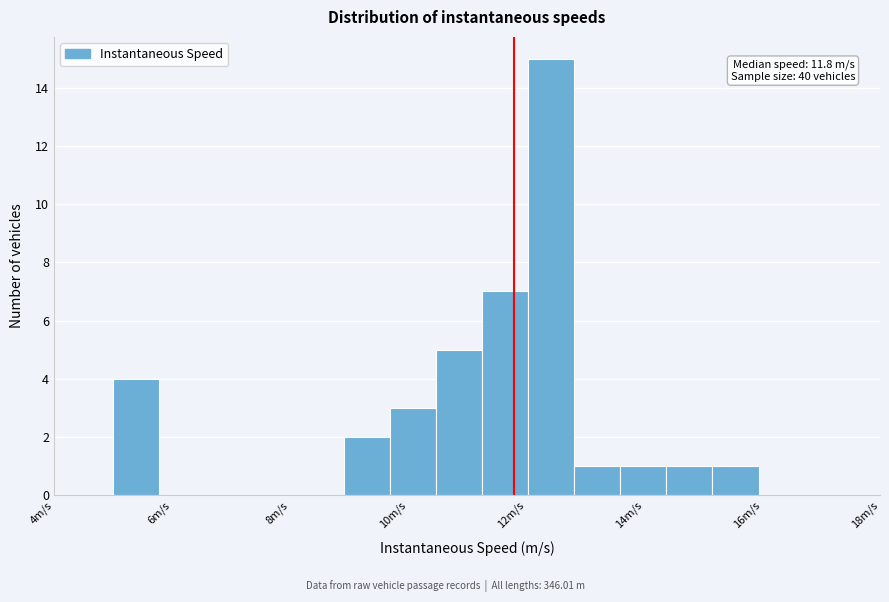

Around what value on the x-axis is the tallest bar? Give the approximate position of its centre, as read against the axis.

12.4